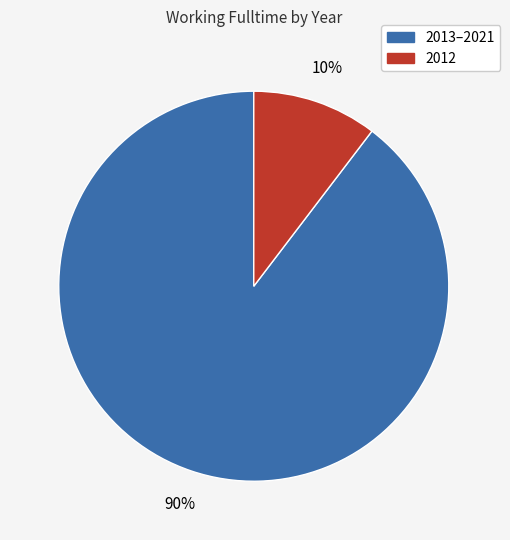

To the nearest percent, what is the average slice percentage?

50%